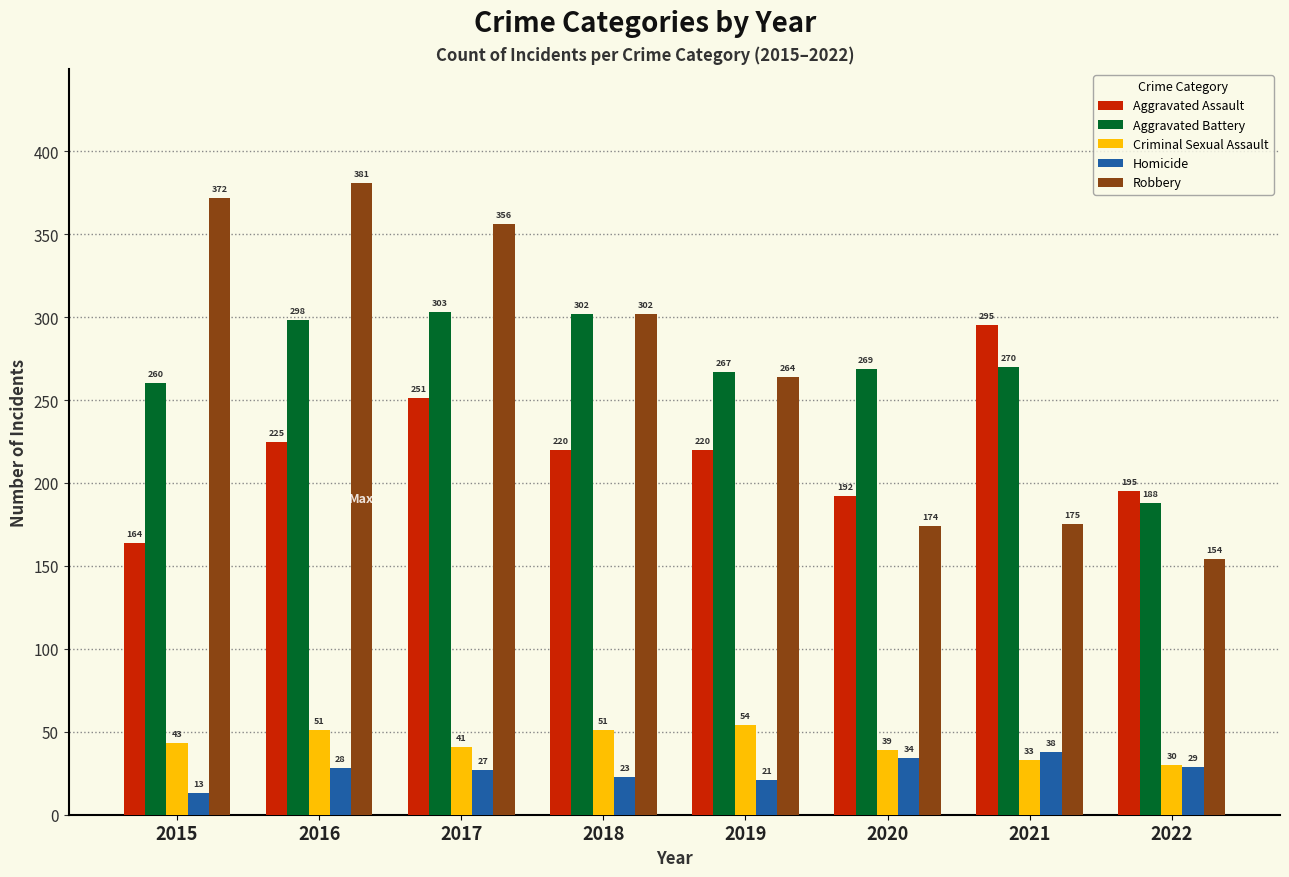

What is the average value of the Criminal Sexual Assault series?

43